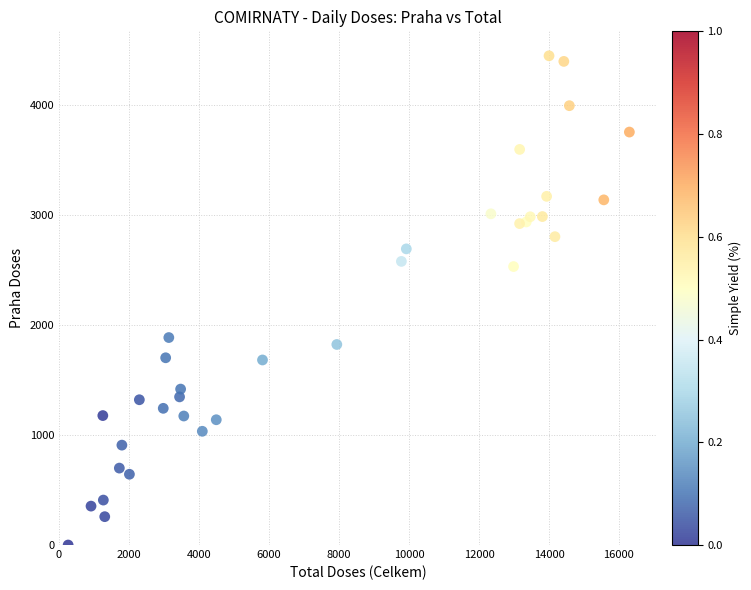

What is the range of X values (max minus min)?

16038